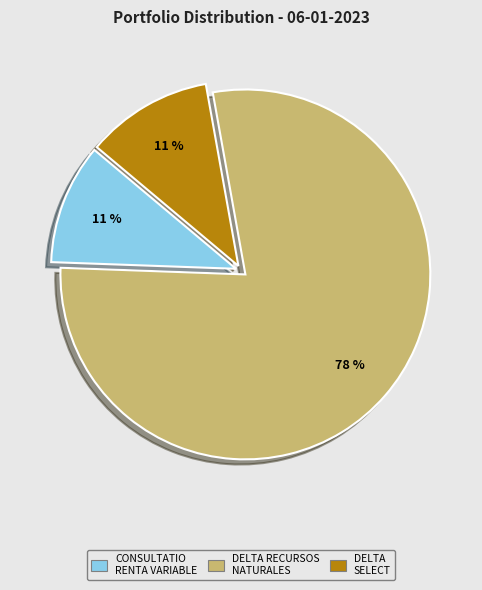

The DELTA RECURSOS NATURALES slice represents 78% of the pie. True or false?

True